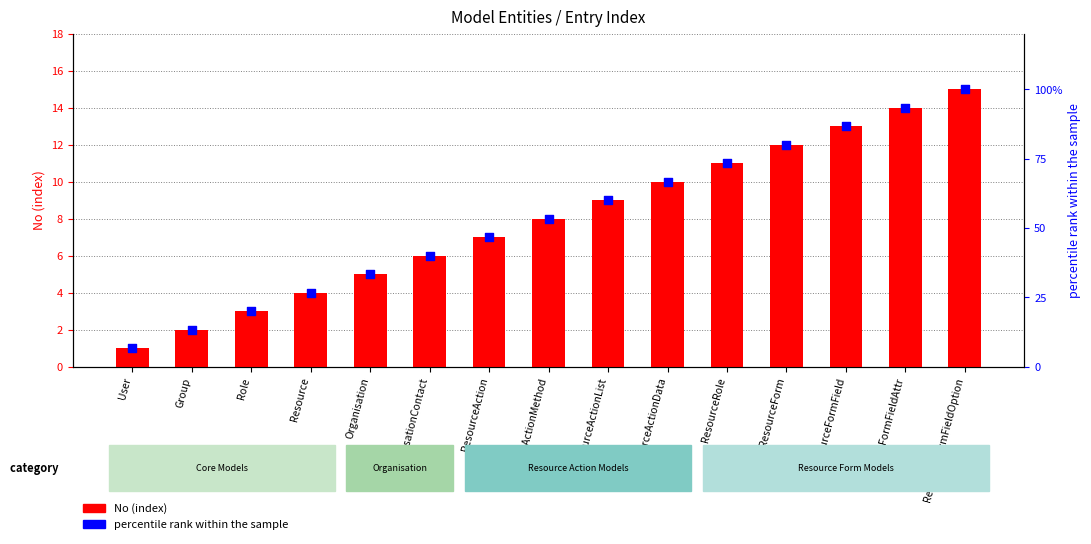

Which series reaches the maximum Y coordinate?

percentile rank within the sample